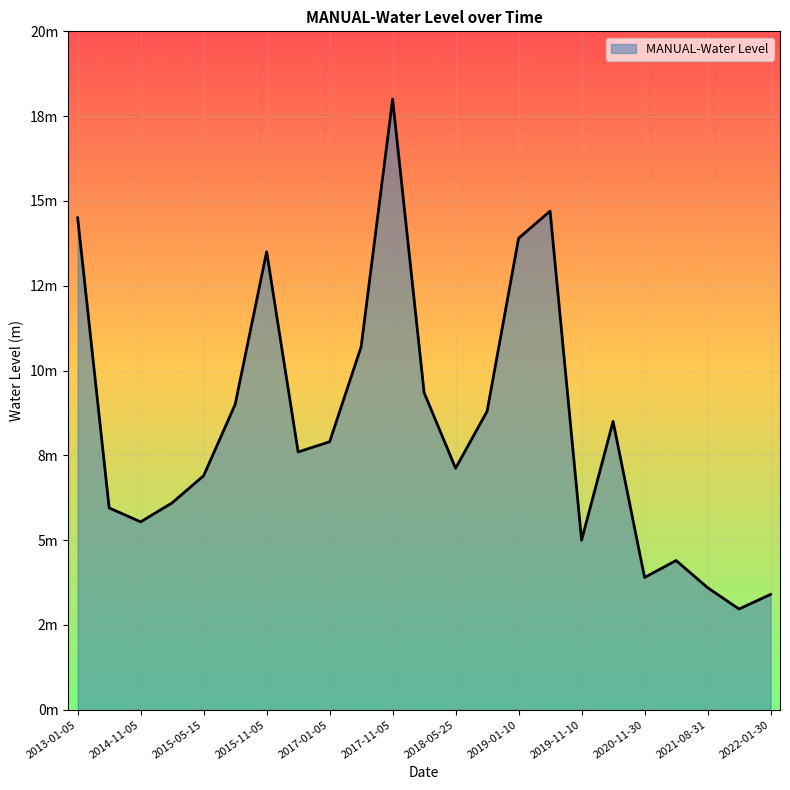

List the labels in order of value, largest first.

2017-11-05, 2019-08-20, 2013-01-05, 2019-01-10, 2015-11-05, 2017-08-25, 2018-01-10, 2015-08-25, 2018-08-25, 2020-01-10, 2017-01-05, 2016-08-25, 2018-05-25, 2015-05-15, 2015-01-05, 2014-01-05, 2014-11-05, 2019-11-10, 2021-01-10, 2020-11-30, 2021-08-31, 2022-01-30, 2021-11-30